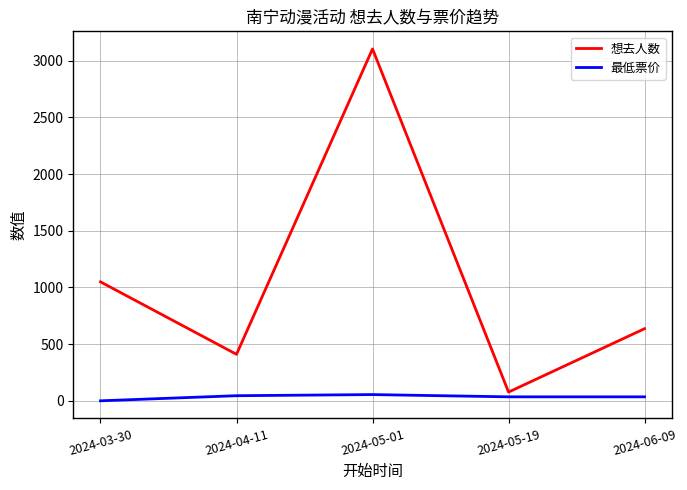

The value of 想去人数 at 2024-03-30 is 1558. True or false?

False